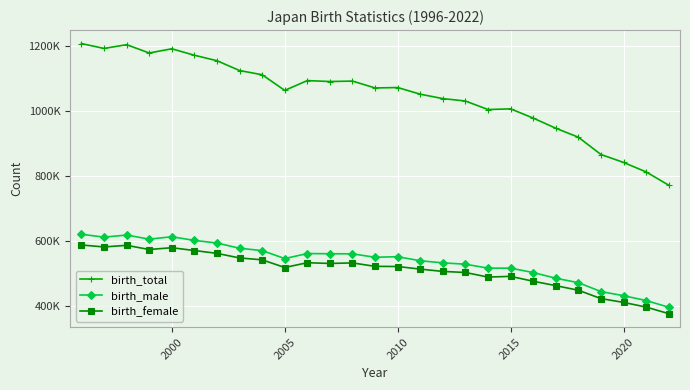

Is this an area chart (filled region under the line)?

No